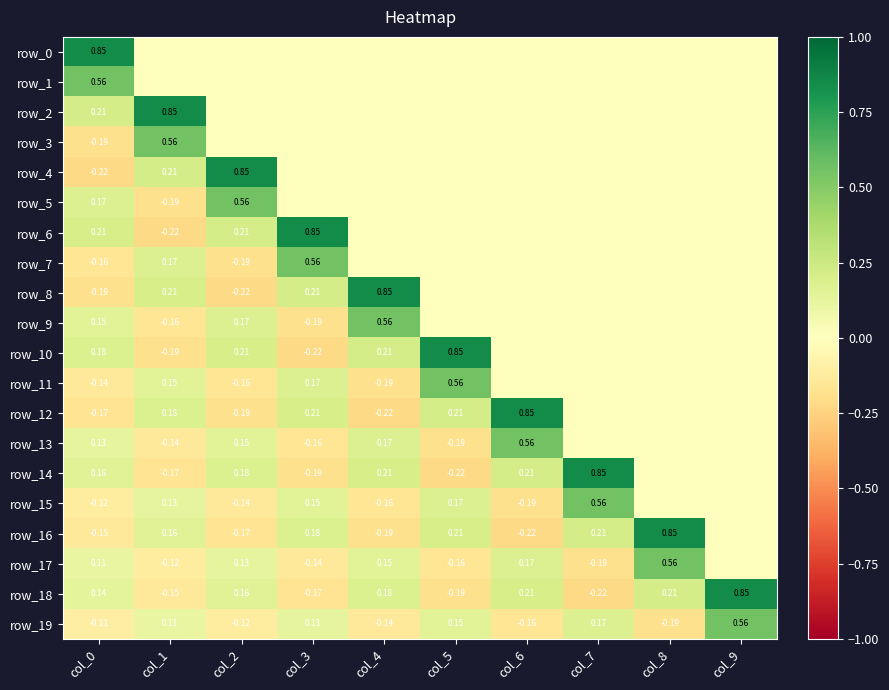

Which series has the largest total across all categories?

row_2